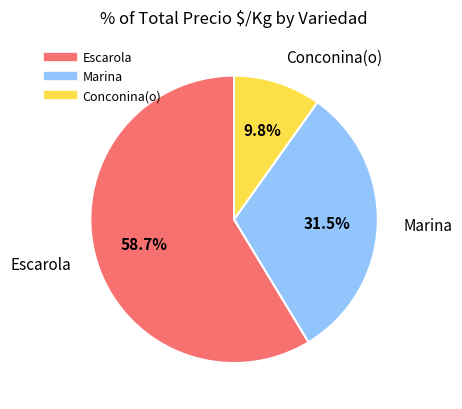

Is there a majority slice in this chart?

Yes